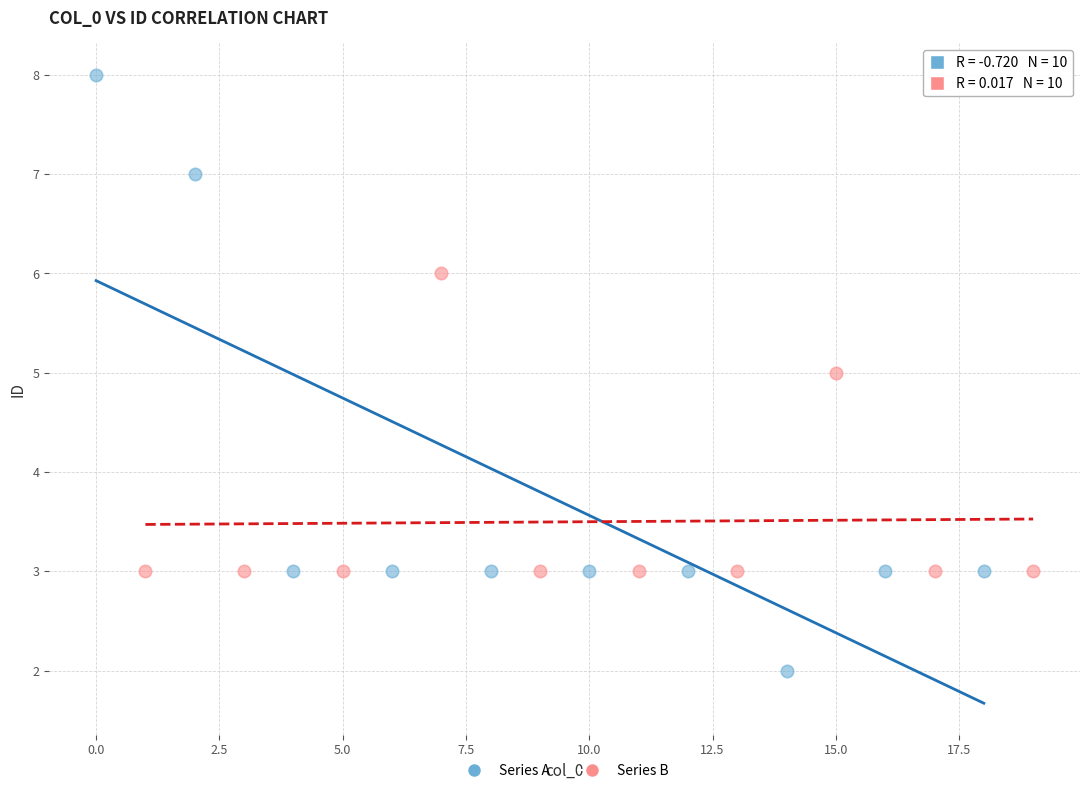

Which series contains the lowest Y value?

Series A